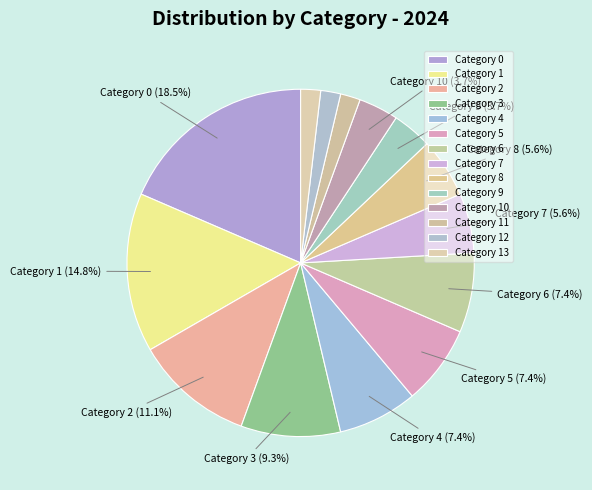

Which category has the smallest portion of the pie?

11